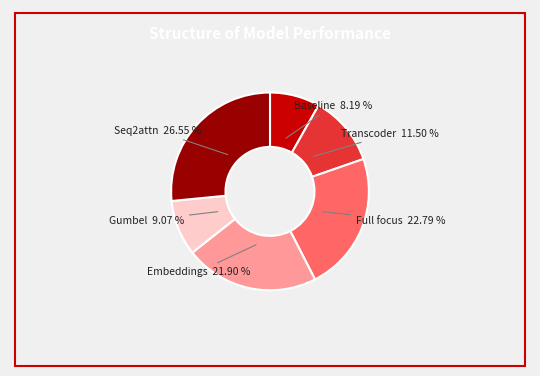

Which has a higher value, Baseline or Seq2attn?

Seq2attn